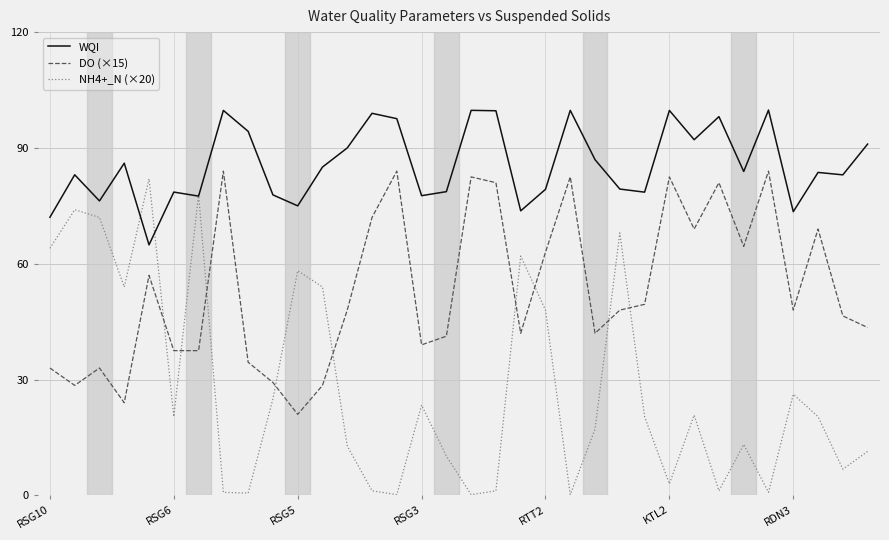

Which series has the largest range (max minus min)?

NH4+_N (×20)